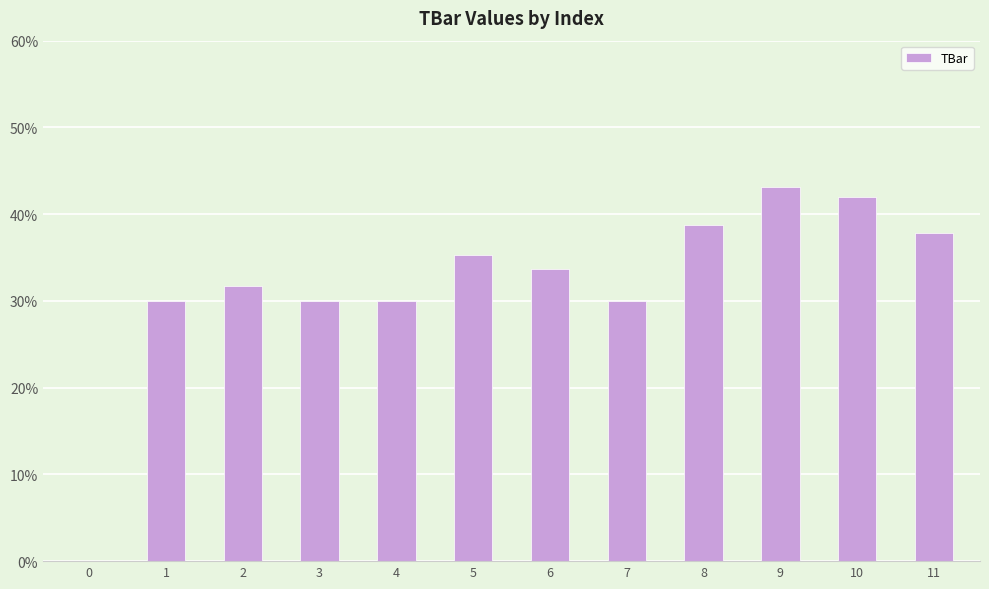

Which has a higher value, 10 or 3?

10